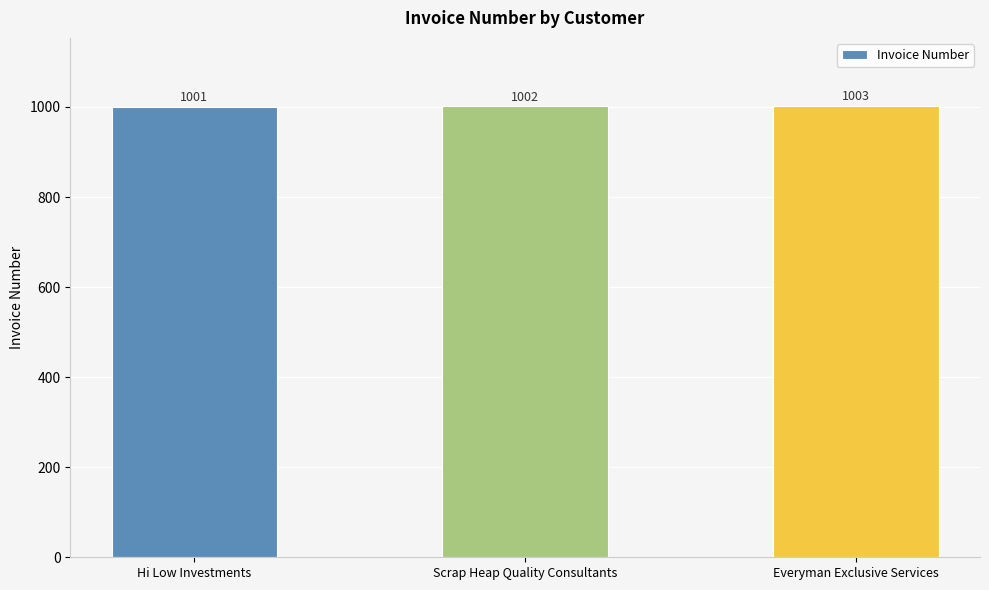

Which has a higher value, Everyman Exclusive Services or Scrap Heap Quality Consultants?

Everyman Exclusive Services